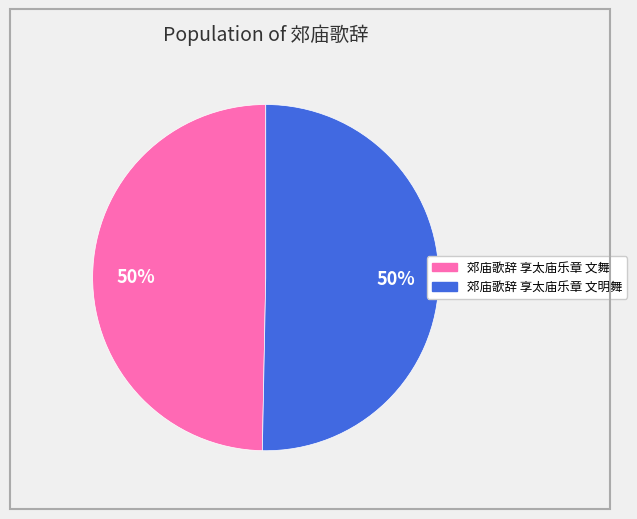

True or false: 郊庙歌辞 享太庙乐章 文明舞 accounts for 60% of the total.

False